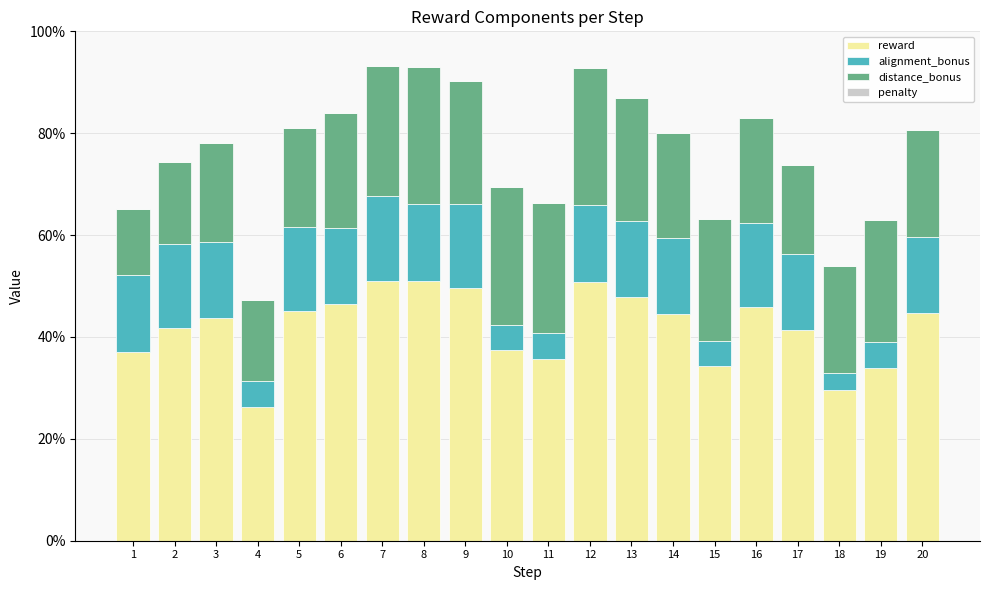

Which has a higher value, 7 or 20?

7